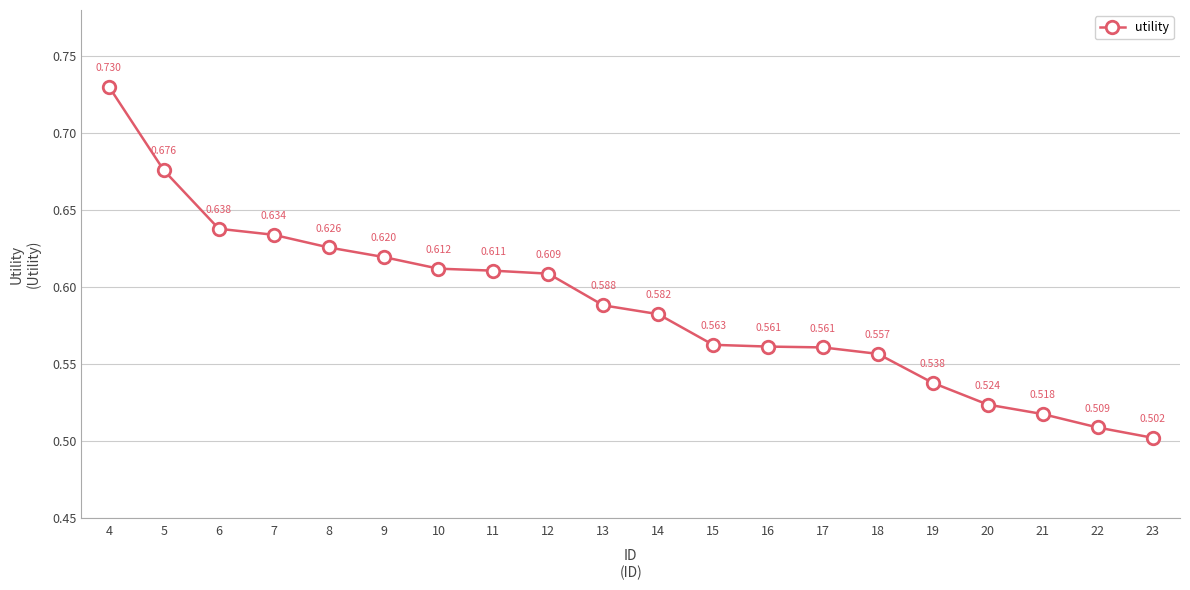

True or false: the data has more than 1 interior local peaks.

False